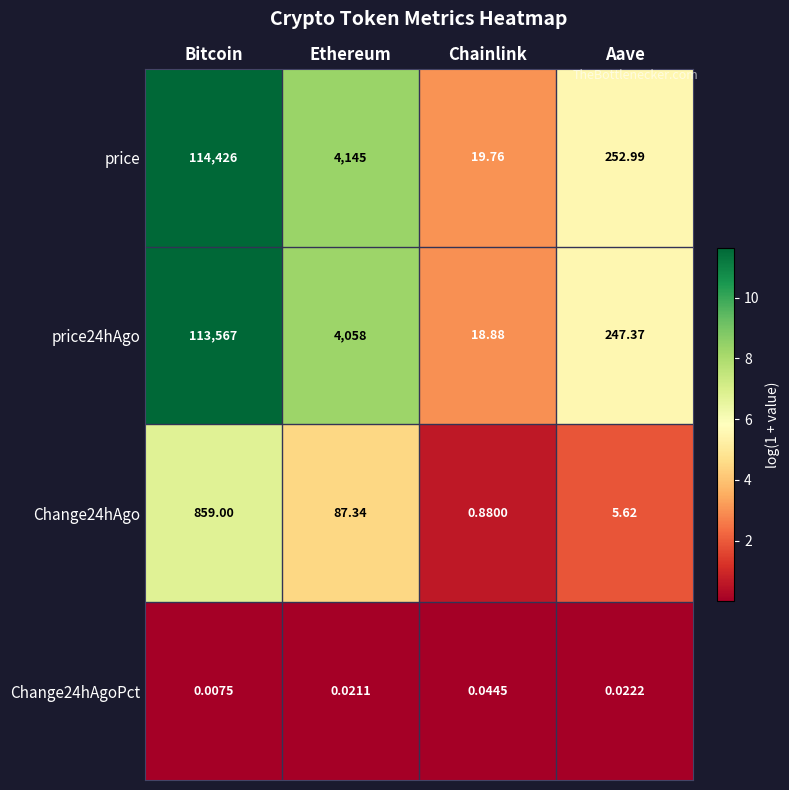

At which category is the sum across all series the highest?

Bitcoin